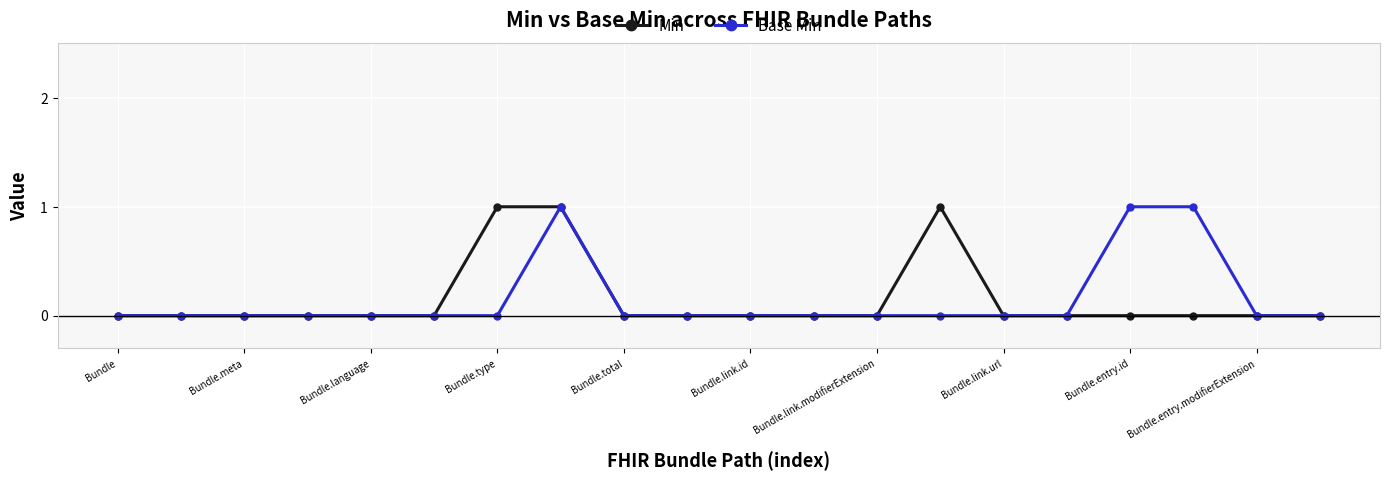

What is the value of the Min point at the 14th from the left?

1